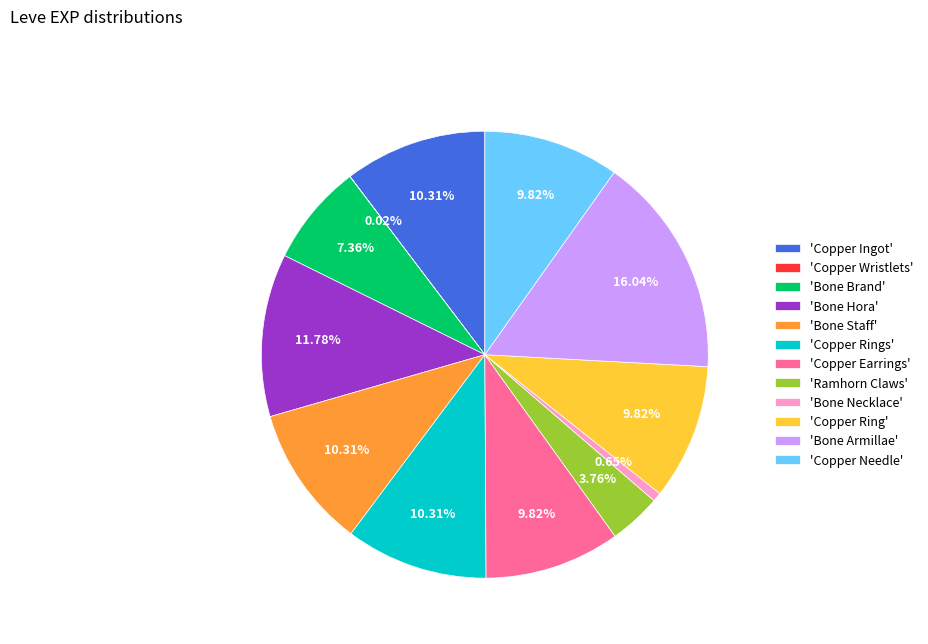

Between 'Bone Necklace' and 'Copper Needle', which is larger?

'Copper Needle'